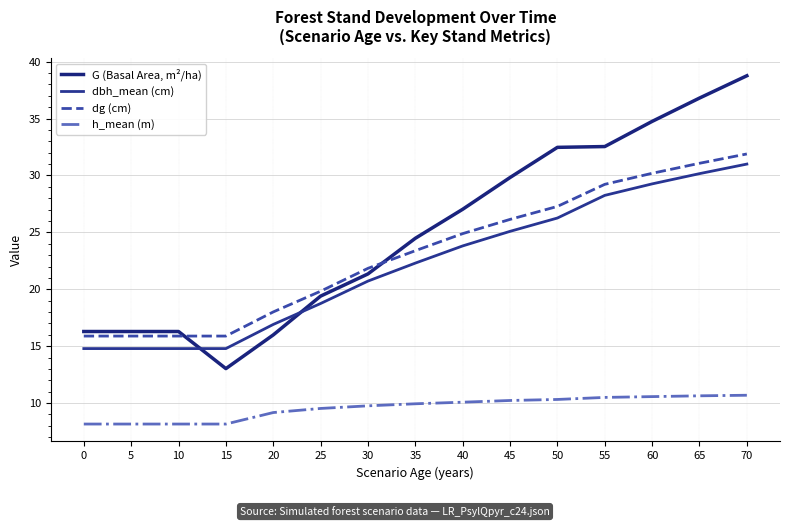

True or false: dg (cm) and dbh_mean (cm) intersect in this chart.

False